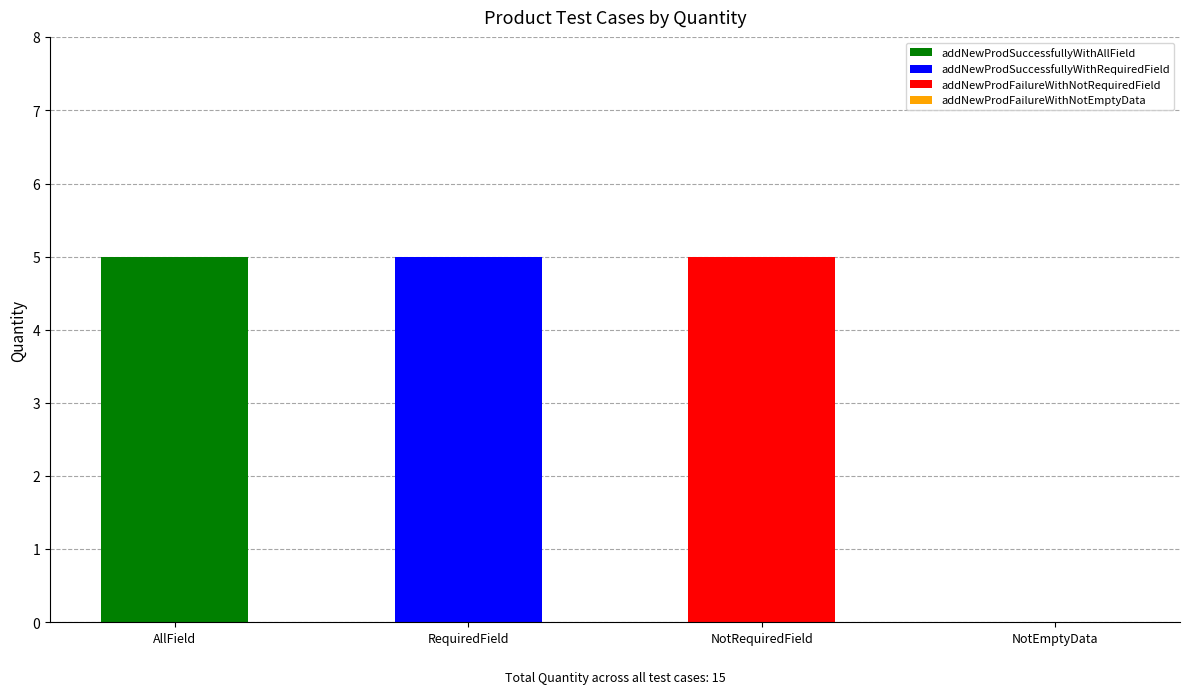

Approximately how many times larger is the value at addNewProdSuccessfullyWithAllField compared to addNewProdFailureWithNotRequiredField?

1.0